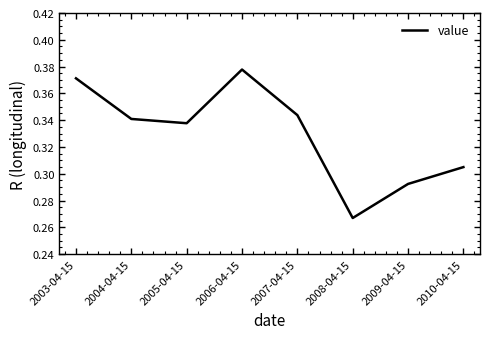

Does the chart have visible grid lines?

No